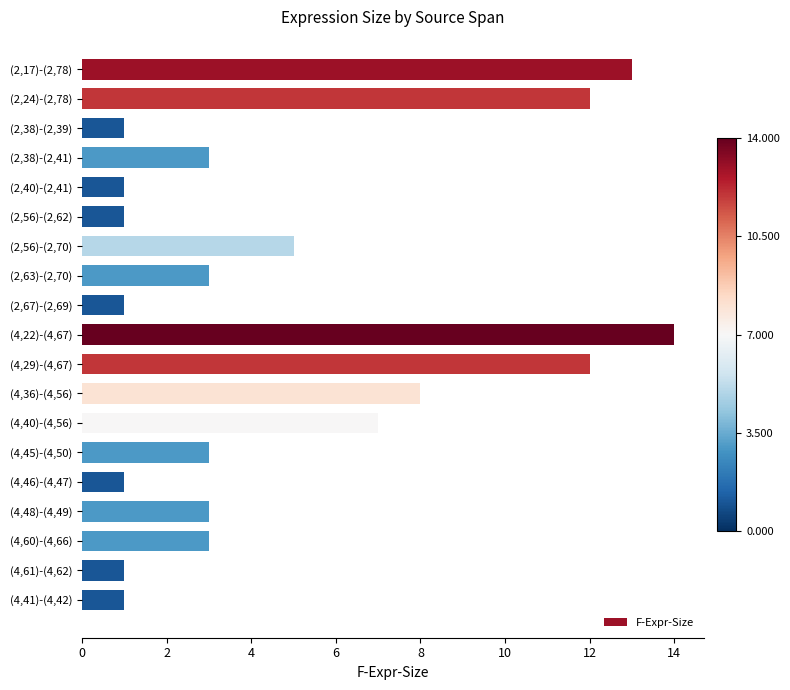

Count the number of categories in the chart.

19